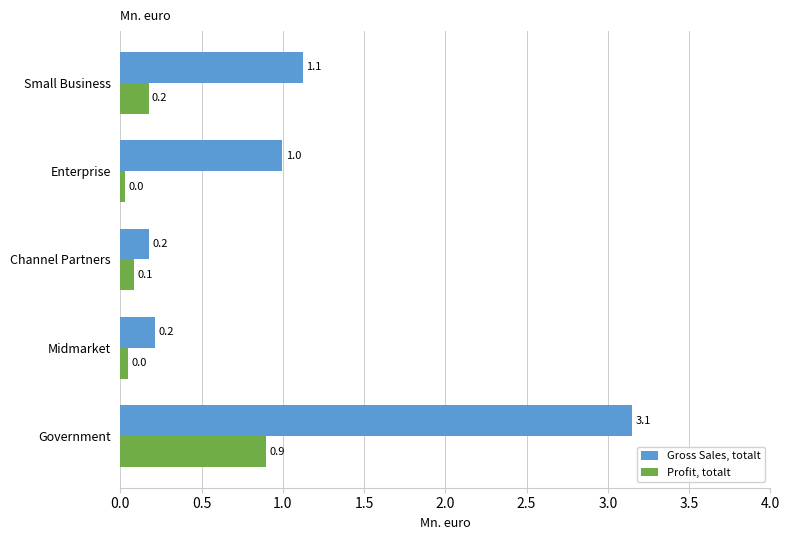

True or false: Profit, totalt has a value of 0.1 at Channel Partners.

True